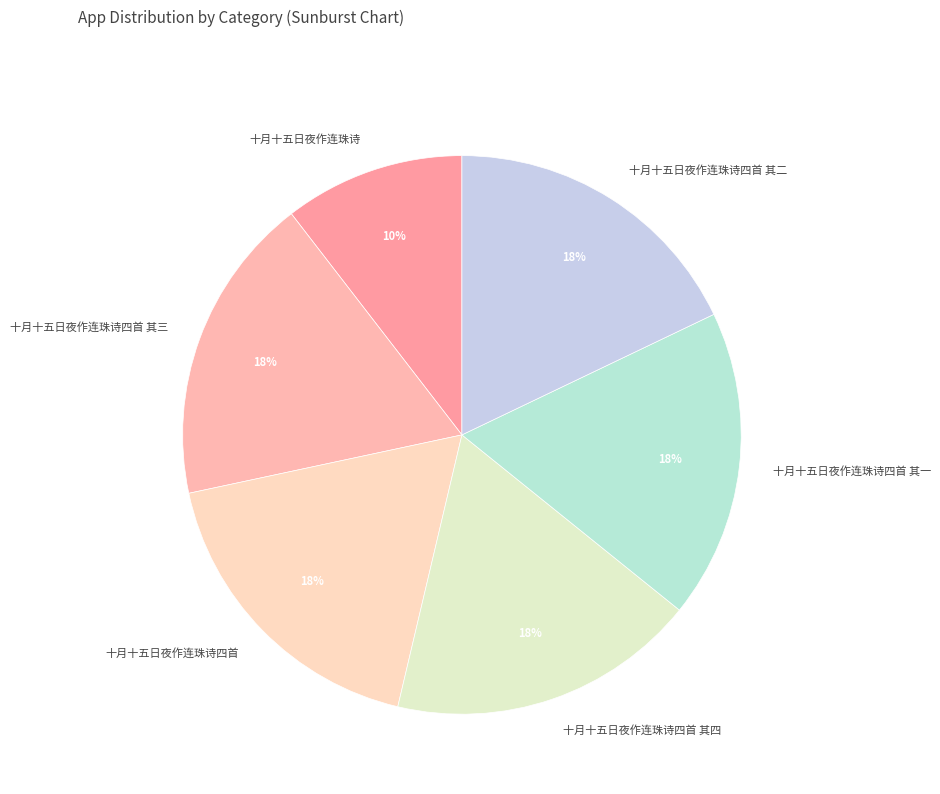

Combined, do 十月十五日夜作连珠诗四首 其四 and 十月十五日夜作连珠诗四首 其一 account for over 50%?

No